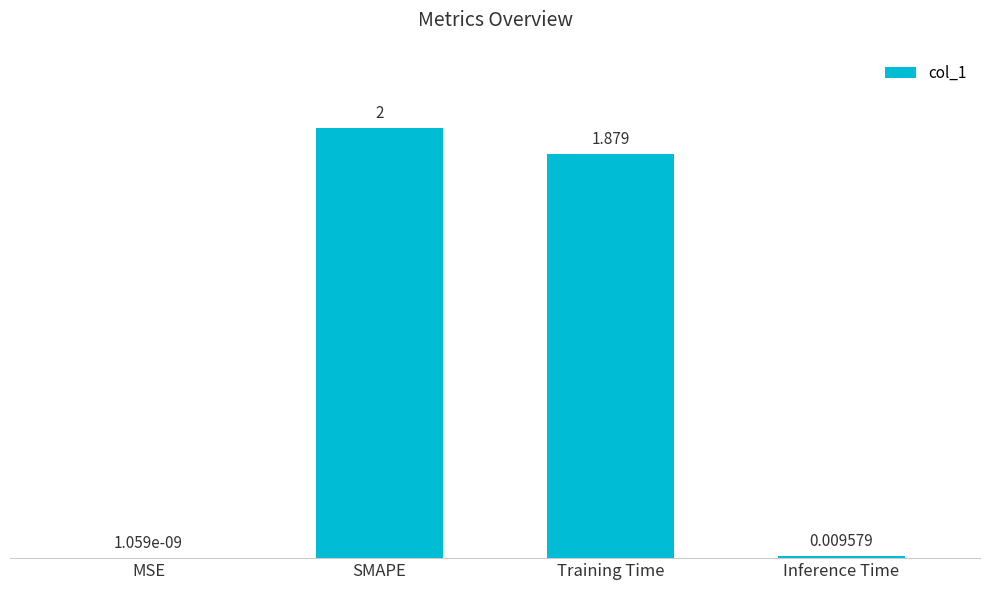

At which label does the data first exceed 1?

SMAPE